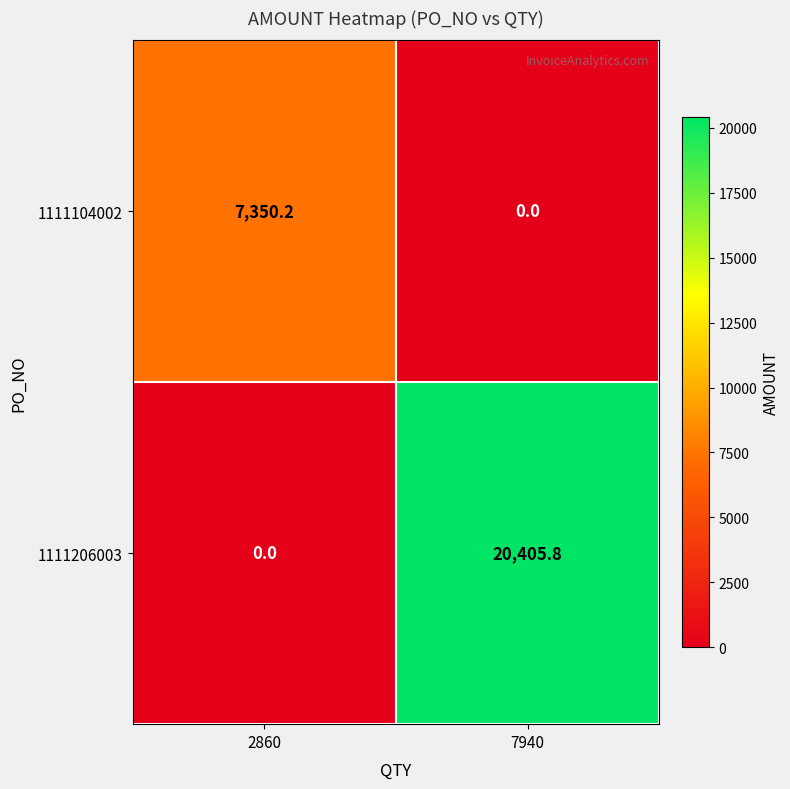

What is the sum of the 1111206003 values at 2860 and 7940?

20405.8